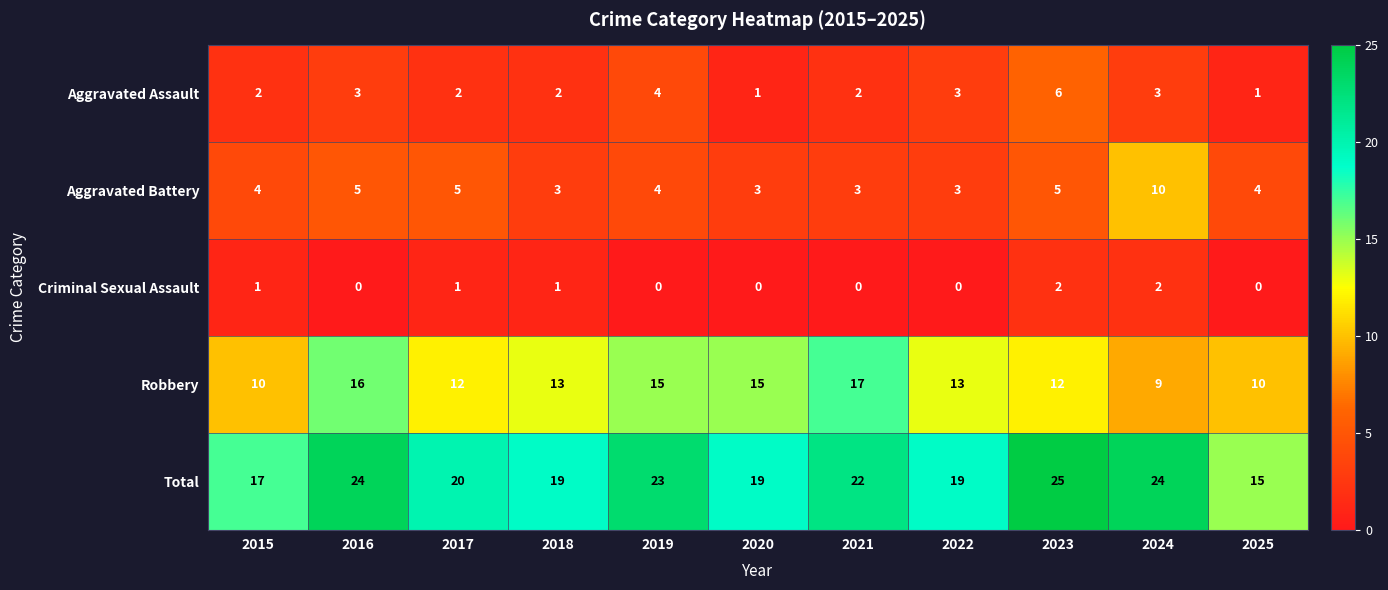

At how many categories does at least one series exceed 12?

11